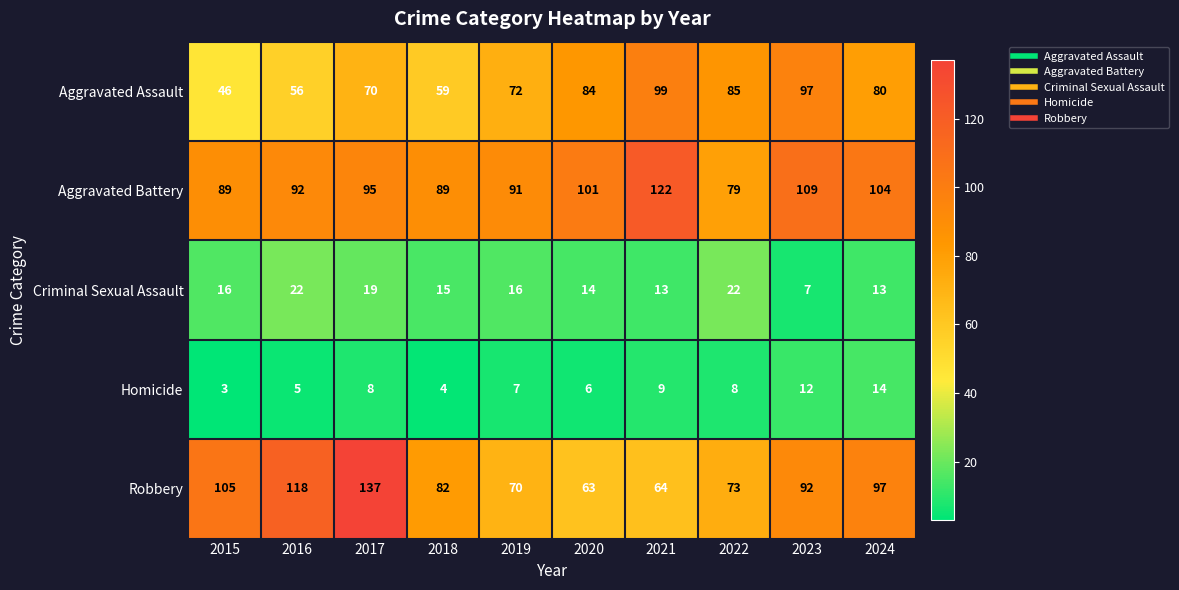

Where is Aggravated Battery nearest to the value 100?

2020